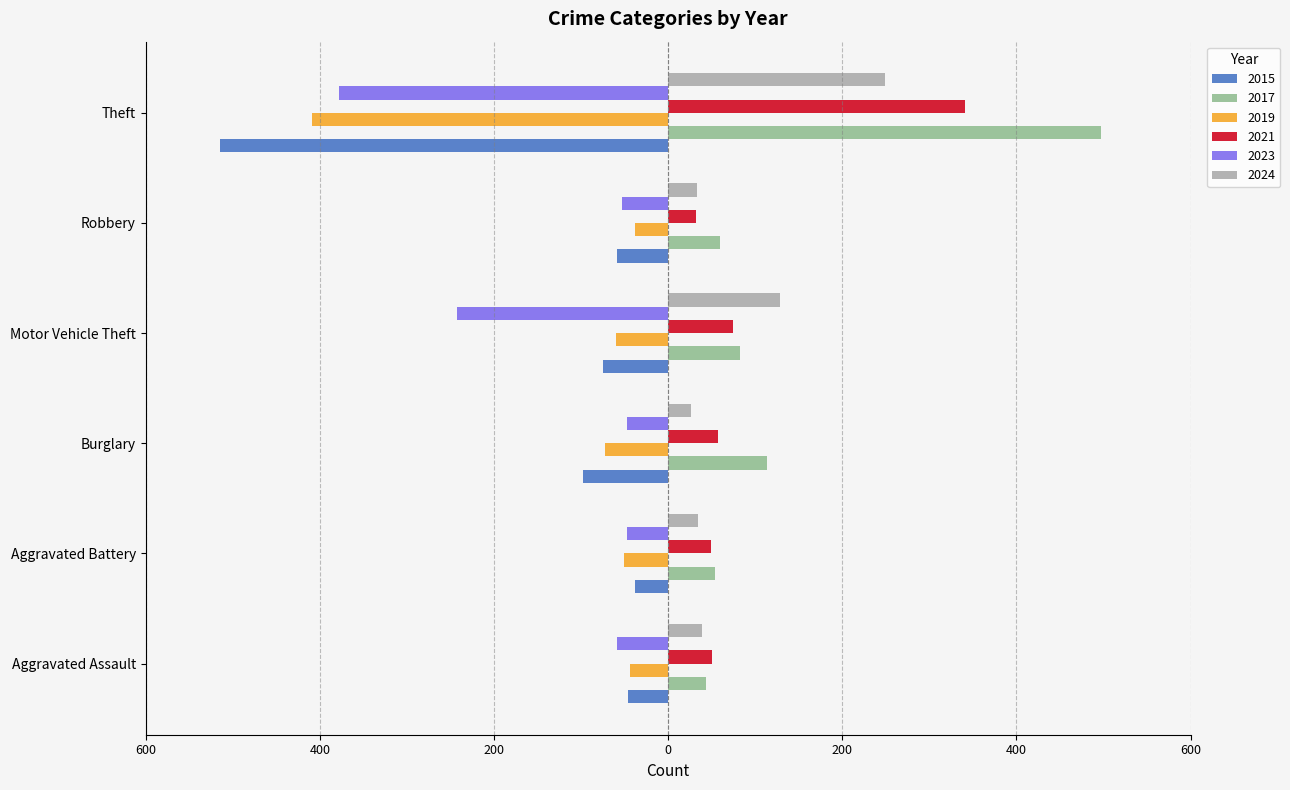

Is it true that 2017 equals 875 at Theft?

False